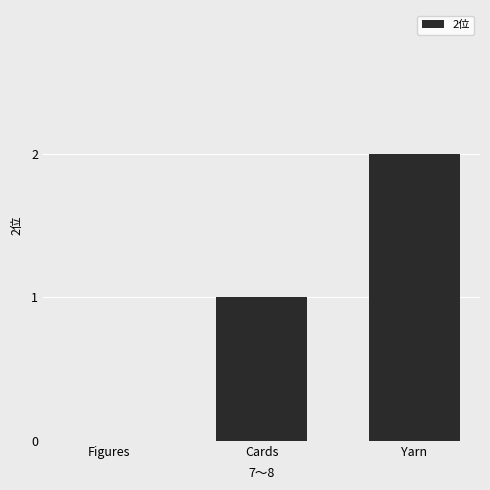

What is the greatest value displayed?

2